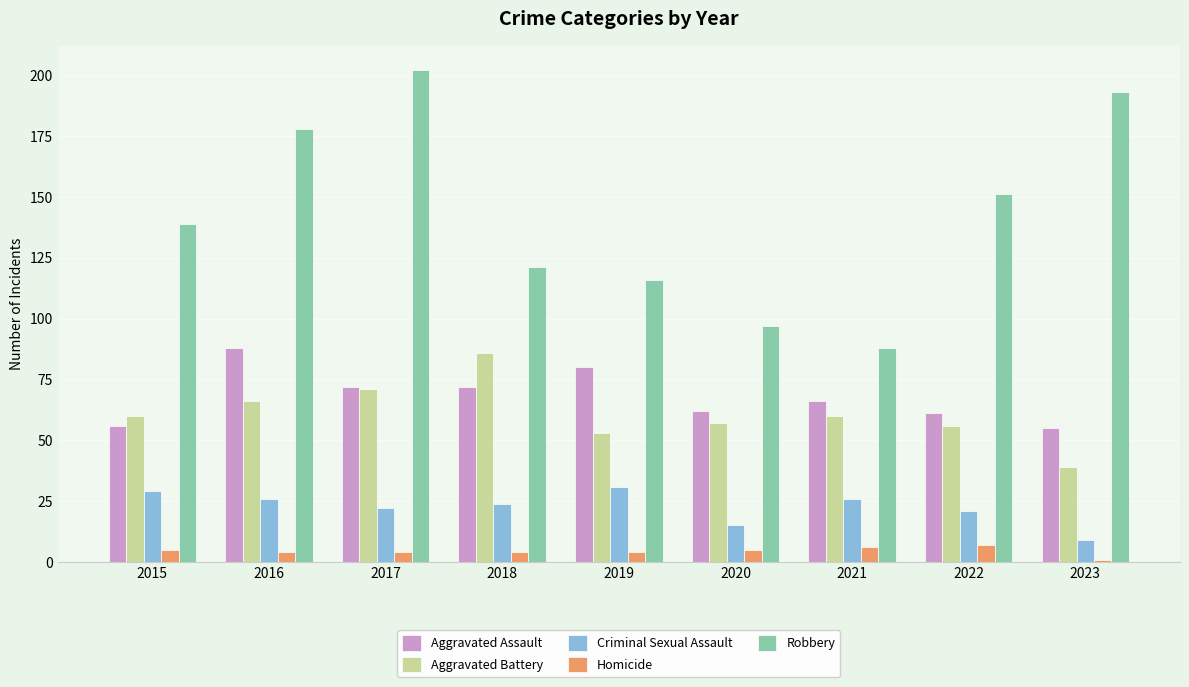

The Aggravated Battery series shows 81 at 2022. True or false?

False